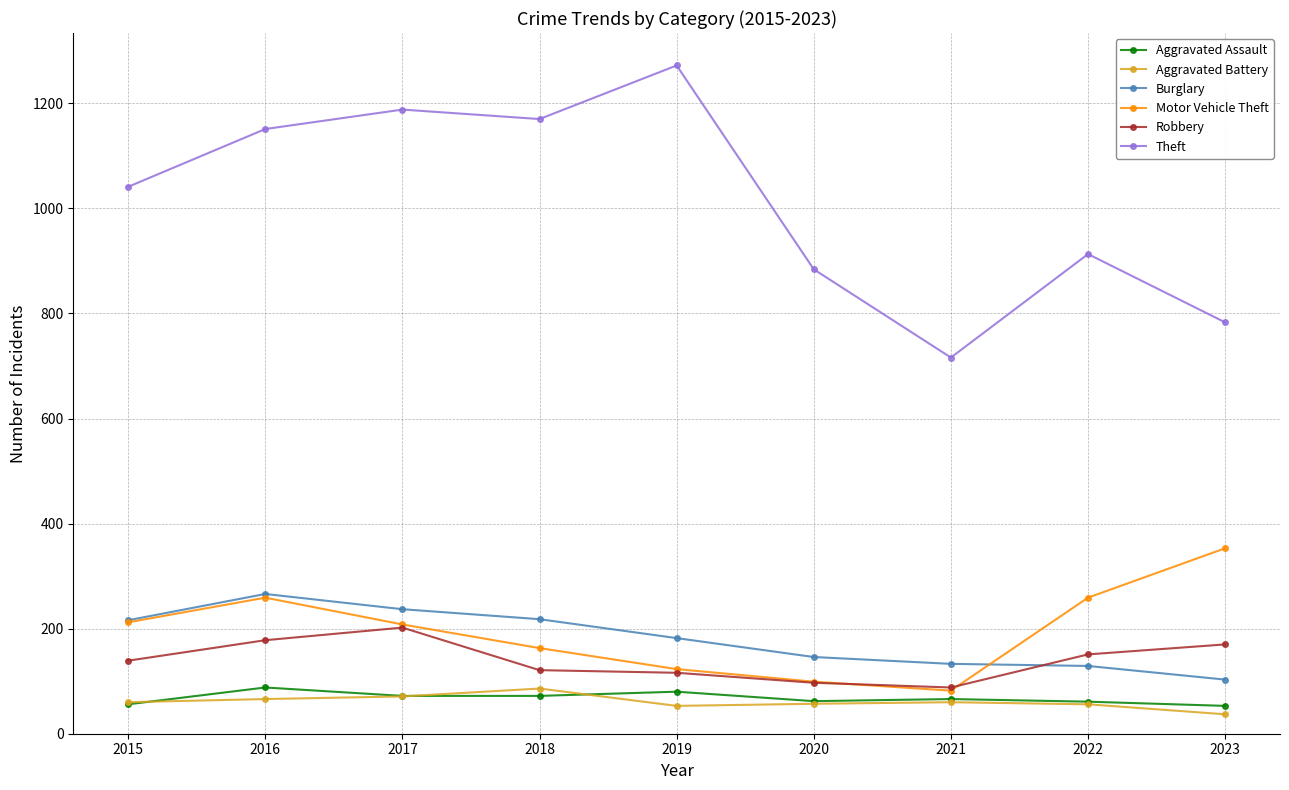

What is the lowest value of the Burglary series?

103